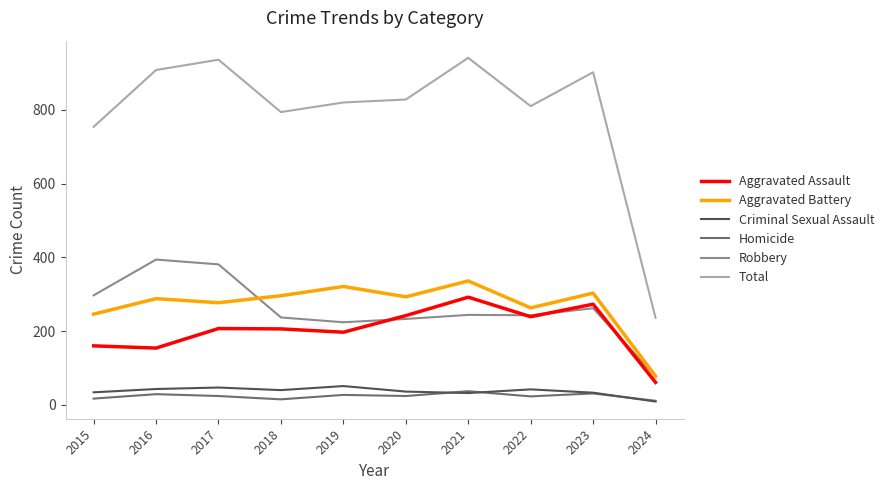

True or false: Aggravated Battery and Total cross at least once.

False